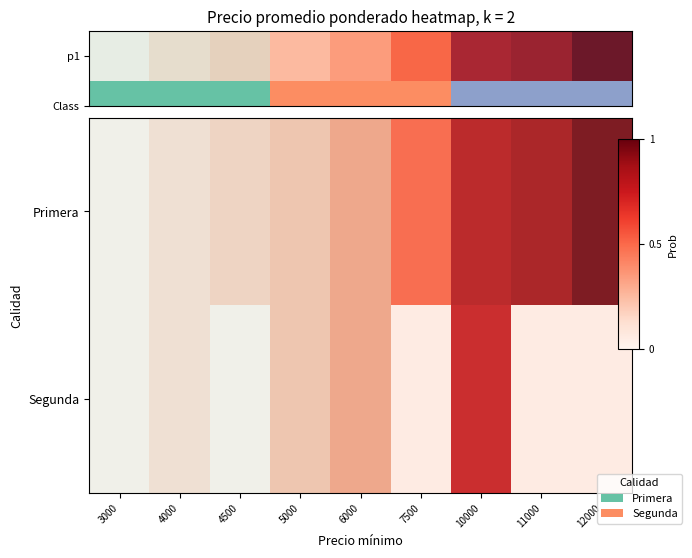

What is the change in value from 7500 to 10000?

+0.3